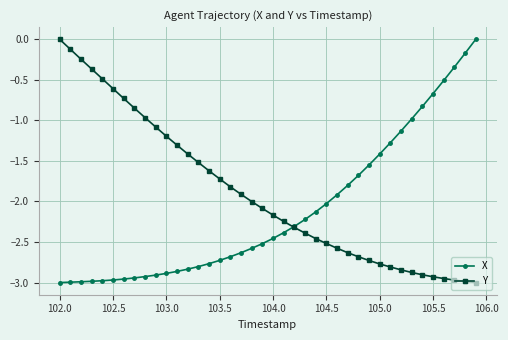

Which series has the largest total across all categories?

Y